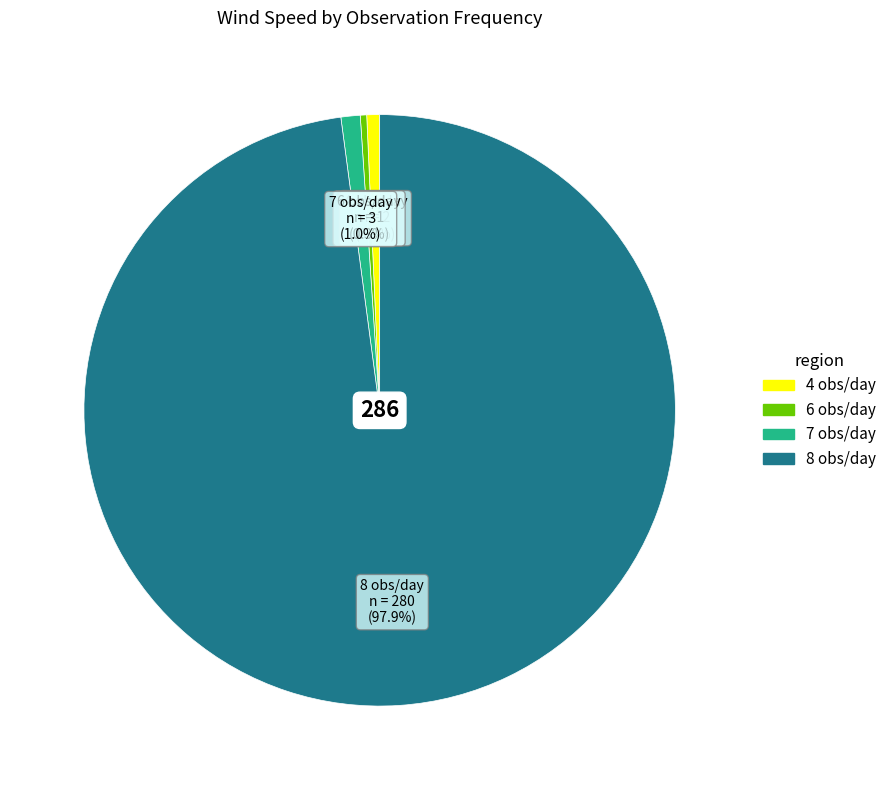

Does any single category account for the majority?

Yes